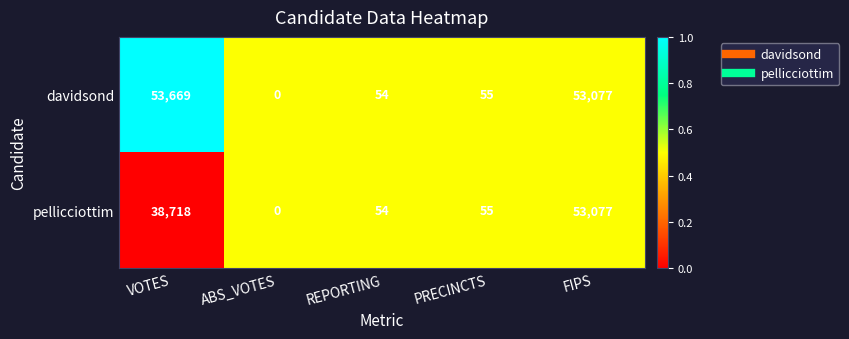

At which label does pellicciottim first exceed 55?

VOTES